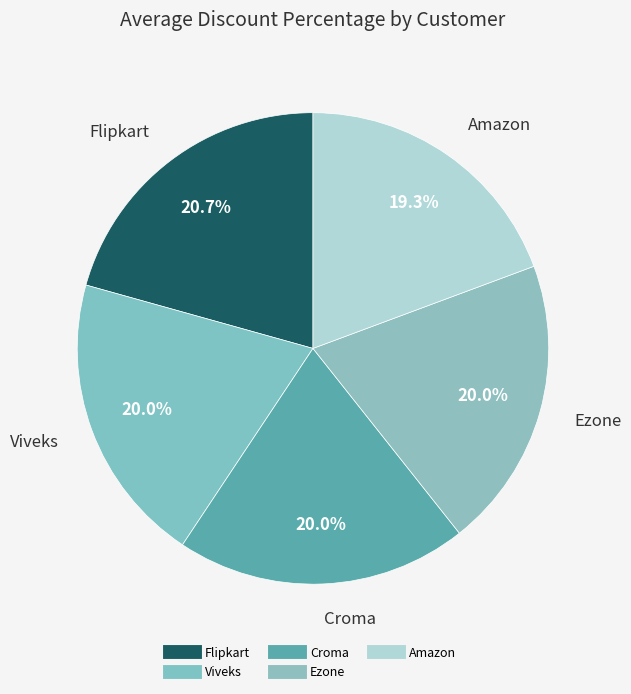

Count the number of slices in the pie.

5